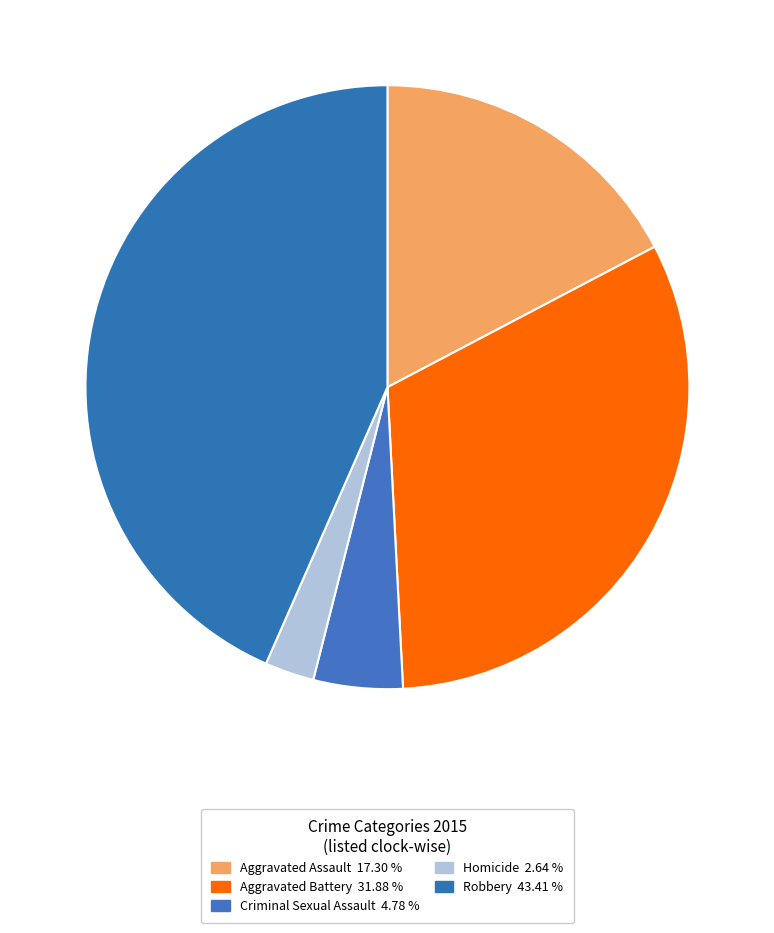

Does Criminal Sexual Assault represent more than half of the total?

No